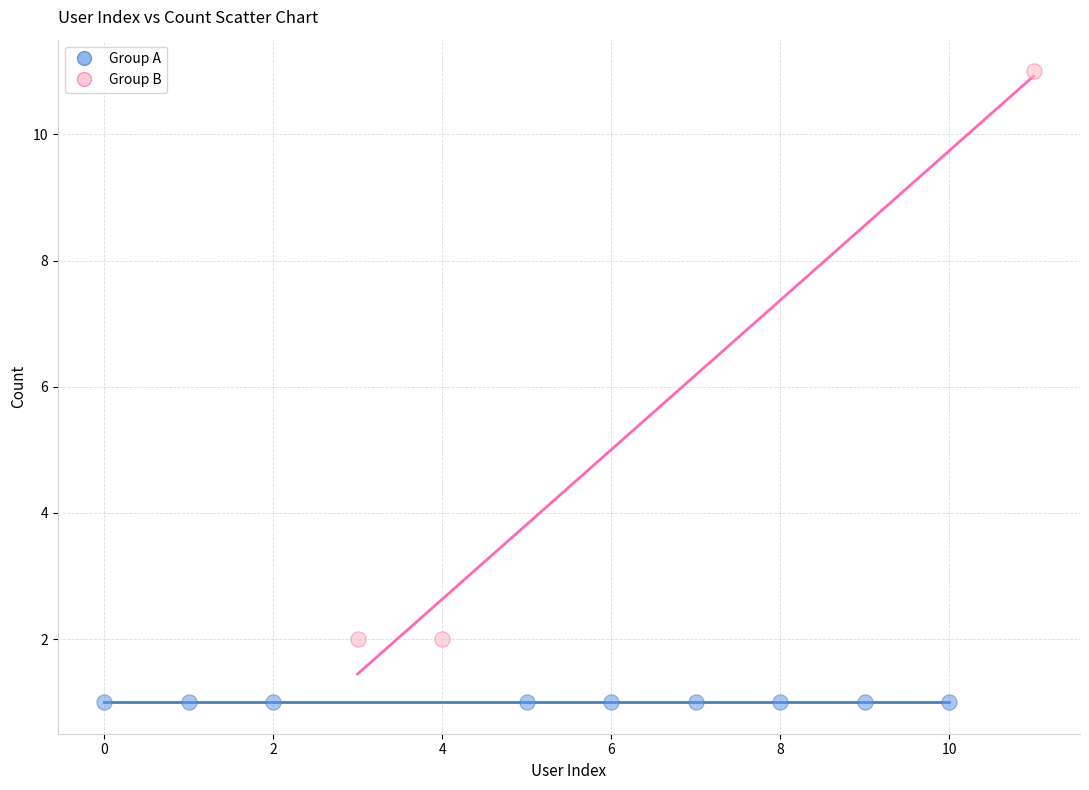

Which series reaches the minimum Y coordinate?

Group A